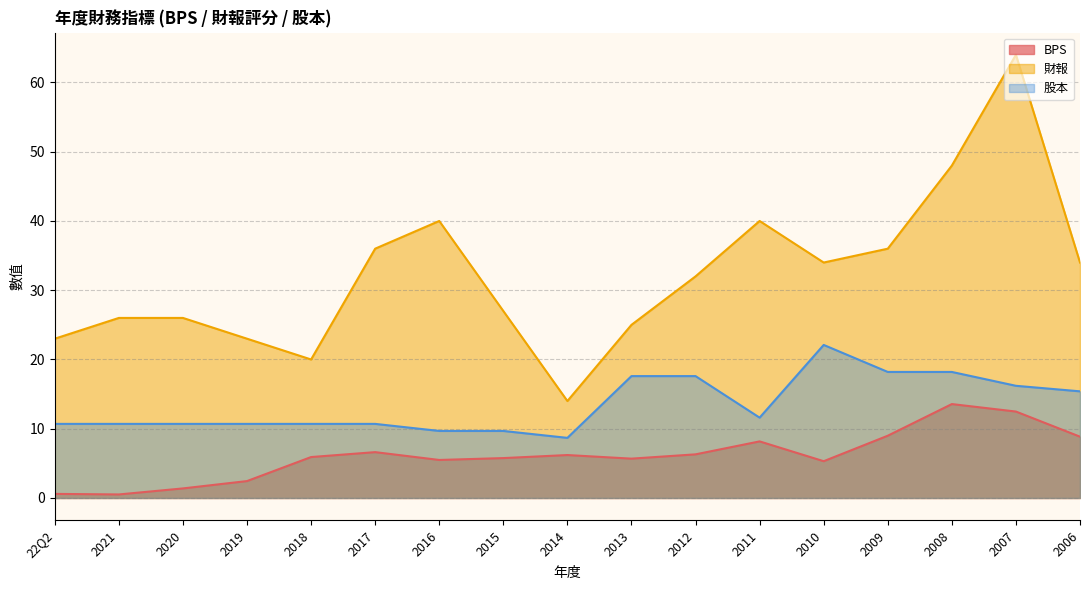

What is the value of the 財報 point at the 10th from the left?

25.0